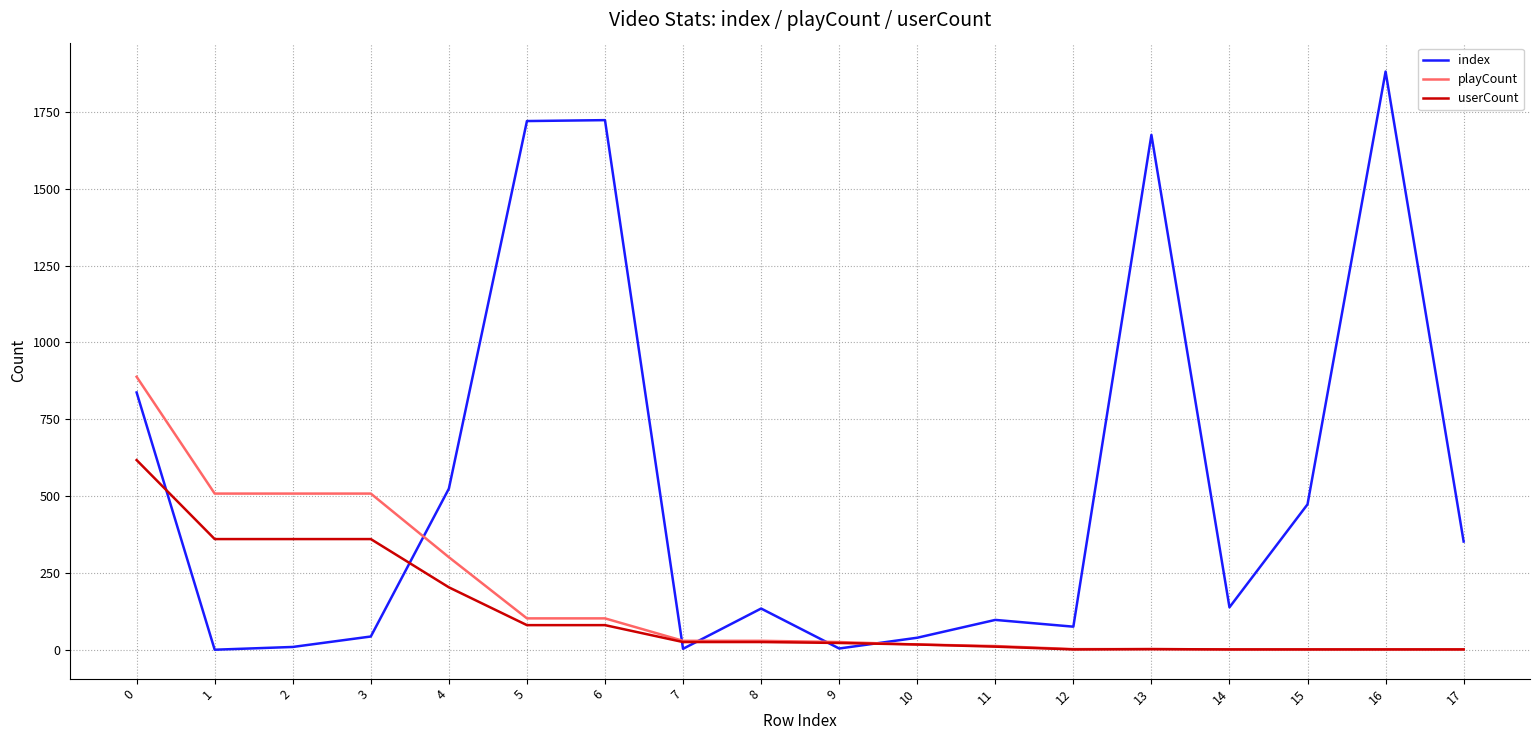

What is the maximum value shown in the chart?

1881